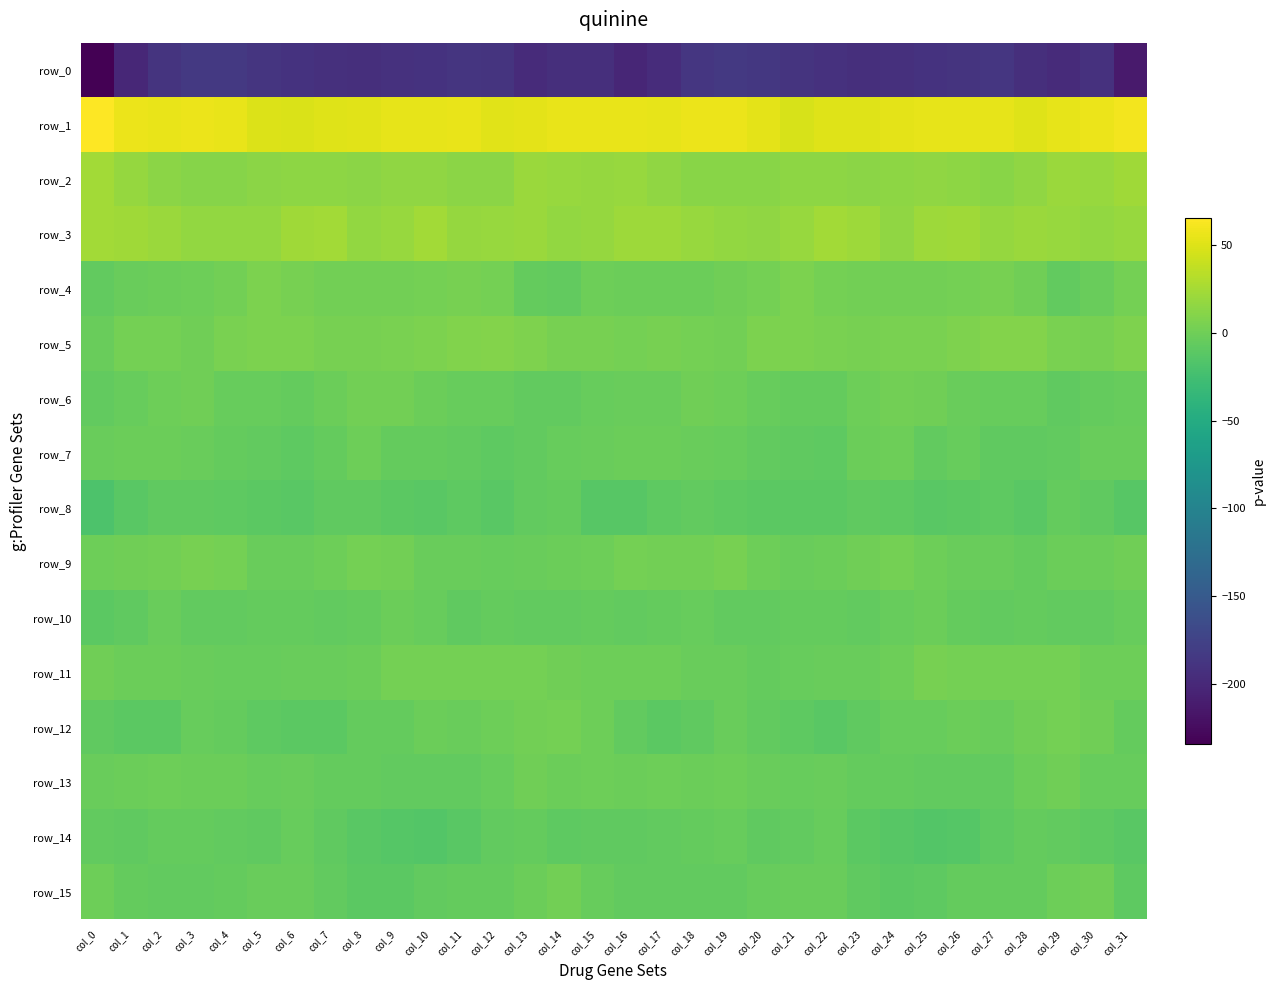

Reading right to left, what are all the values shown in this chart?

row_0: -212.4	-192.0	-197.6	-194.0	-187.1	-189.7	-190.8	-193.1	-193.7	-191.5	-189.4	-185.8	-184.4	-186.9	-196.5	-202.6	-194.1	-193.6	-198.1	-189.9	-188.0	-190.0	-191.7	-193.6	-192.9	-190.7	-187.9	-184.9	-184.4	-189.9	-201.0	-234.4
row_1: 60.5	56.9	54.6	51.1	54.4	54.7	54.1	53.6	50.5	50.5	47.9	53.2	56.6	56.5	54.2	55.4	56.0	56.2	53.2	51.8	55.4	54.0	54.5	52.4	50.7	49.1	49.3	55.0	57.2	55.7	56.2	65.5
row_2: 22.4	18.9	20.6	16.2	12.8	14.9	16.0	14.2	13.9	14.7	14.6	12.2	11.7	12.0	15.8	18.8	18.1	19.6	20.2	13.7	13.5	15.4	15.8	13.7	14.4	14.7	13.8	11.6	11.5	13.2	18.1	23.9
row_3: 18.7	16.6	19.1	20.0	18.0	22.3	21.8	15.7	21.5	24.5	18.9	15.8	16.9	18.9	21.6	21.9	17.8	17.4	20.1	19.1	18.6	23.7	19.1	16.6	24.0	22.8	16.8	16.5	17.1	20.0	22.5	24.2
row_4: 3.2	-3.4	-7.0	0.7	3.8	3.3	2.1	2.1	2.1	2.7	6.4	3.4	0.2	-1.6	-2.4	-1.6	-0.2	-6.2	-5.0	2.8	3.7	3.0	1.8	2.1	2.0	4.2	6.0	2.0	-0.6	-2.3	-2.6	-6.0
row_5: 7.0	4.0	5.5	9.7	9.8	7.5	5.5	4.7	3.9	5.5	6.5	6.5	1.3	2.5	3.7	2.9	3.8	3.6	7.2	10.1	9.0	6.7	4.9	4.4	4.4	5.9	6.8	4.7	0.9	3.1	3.1	-2.7
row_6: -3.9	-5.5	-7.4	-4.5	-3.8	-2.8	0.4	2.2	-0.1	-5.3	-4.8	-4.0	-1.2	0.8	-3.4	-3.1	-4.5	-6.3	-6.6	-4.2	-3.8	-1.8	1.8	1.6	-2.1	-5.9	-3.9	-3.9	0.8	-0.8	-4.3	-6.6
row_7: -2.7	-3.4	-6.1	-8.2	-7.4	-4.8	-6.1	-1.2	-2.4	-8.4	-7.8	-6.7	-3.9	-2.6	-1.6	-1.8	-2.8	-4.4	-6.4	-8.8	-6.0	-5.4	-4.9	-0.2	-5.1	-9.0	-7.0	-5.9	-3.2	-1.8	-2.2	-2.9
row_8: -12.3	-8.2	-5.0	-11.5	-8.3	-10.5	-10.9	-8.7	-7.4	-10.1	-10.6	-9.6	-8.4	-7.1	-8.5	-12.0	-12.8	-5.9	-7.0	-10.8	-8.6	-11.2	-10.4	-8.0	-8.2	-10.9	-10.0	-9.4	-7.7	-7.1	-11.0	-17.9
row_9: 0.2	-1.3	-2.3	-5.3	-2.9	-2.9	-0.4	3.0	0.8	-1.9	-2.7	-0.1	4.4	2.2	1.2	2.4	-0.2	-1.9	-3.1	-4.5	-2.6	-2.7	1.4	2.3	-0.3	-2.6	-2.5	2.3	4.1	1.7	0.1	-0.4
row_10: -3.6	-6.0	-6.7	-5.5	-7.0	-5.8	-1.6	-3.7	-6.3	-5.3	-5.2	-6.7	-7.0	-4.1	-4.8	-7.0	-4.8	-6.1	-6.5	-5.3	-7.7	-3.7	-1.6	-5.1	-6.0	-5.1	-5.9	-6.6	-6.3	-3.3	-7.9	-9.7
row_11: -1.1	-0.6	2.5	2.9	2.6	2.4	3.5	-0.7	-2.8	-2.9	-3.6	-4.9	-3.4	-2.5	-1.1	-0.7	-0.7	1.0	2.5	2.8	2.3	3.3	2.6	-2.3	-2.7	-3.1	-4.6	-4.3	-2.7	-2.1	-1.5	0.6
row_12: -5.0	0.9	2.4	0.3	-2.5	-1.6	-3.8	-4.6	-8.0	-11.5	-8.6	-6.8	-3.2	-7.9	-10.3	-6.9	-0.9	2.4	1.4	-0.9	-2.5	-1.8	-4.8	-4.9	-10.3	-10.2	-8.5	-5.1	-4.2	-9.8	-9.6	-8.1
row_13: -3.9	-3.7	0.1	-1.9	-6.2	-6.8	-7.0	-5.6	-5.6	-3.3	-4.1	-3.5	-1.0	-1.8	-1.2	-1.9	-1.0	-2.4	0.2	-3.9	-6.7	-7.0	-6.4	-5.6	-4.9	-2.9	-4.6	-2.1	-1.8	-1.1	-2.1	-3.6
row_14: -11.7	-9.4	-7.0	-5.9	-9.2	-14.1	-15.1	-11.9	-10.0	-4.7	-6.5	-7.7	-4.5	-5.7	-6.8	-8.2	-8.0	-8.8	-5.7	-7.0	-10.9	-15.2	-13.8	-11.5	-7.8	-4.6	-7.5	-6.3	-4.9	-5.8	-7.4	-6.0
row_15: -8.8	-0.1	-0.6	-5.1	-5.6	-5.0	-9.0	-9.5	-8.2	-3.4	-2.6	-4.2	-6.8	-6.6	-6.7	-6.2	-4.1	1.4	-2.4	-5.7	-5.1	-6.4	-9.7	-9.5	-6.1	-2.7	-3.0	-5.2	-7.0	-6.5	-5.7	-1.0